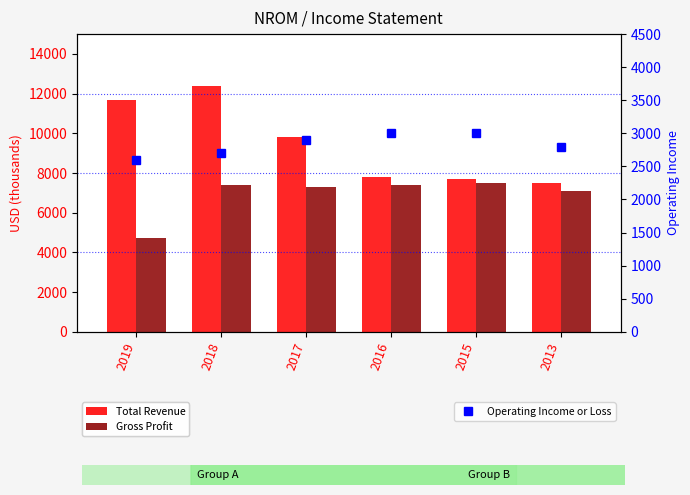

True or false: Total Revenue has a value of 7500 at 2013.

True